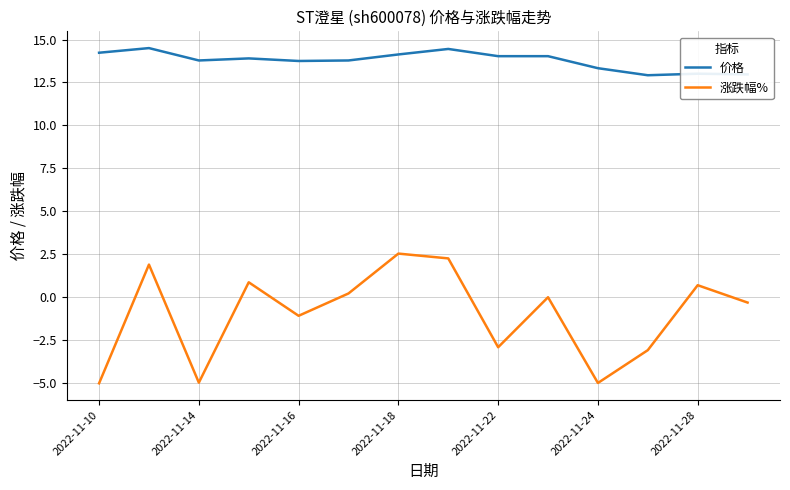

Which series has the widest spread of values?

涨跌幅%